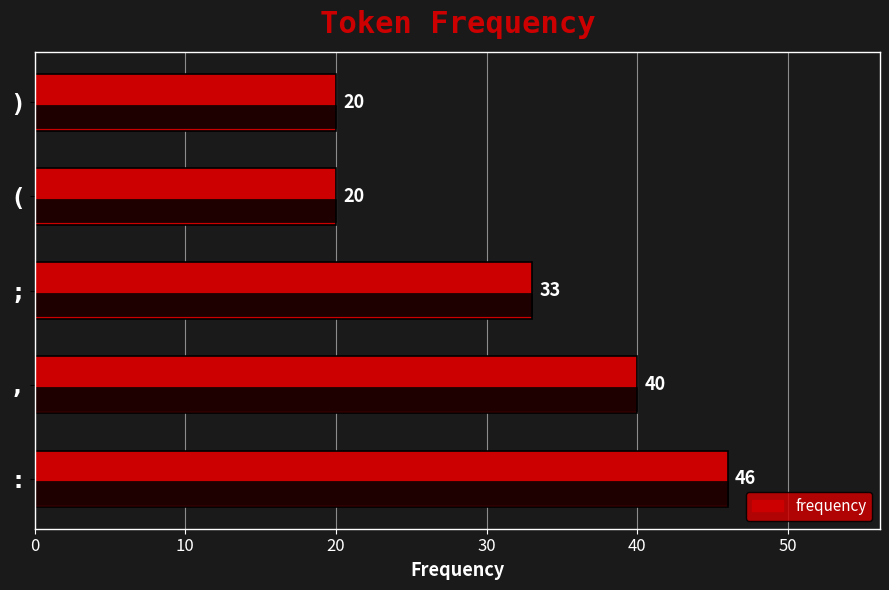

The value at , is 24. True or false?

False